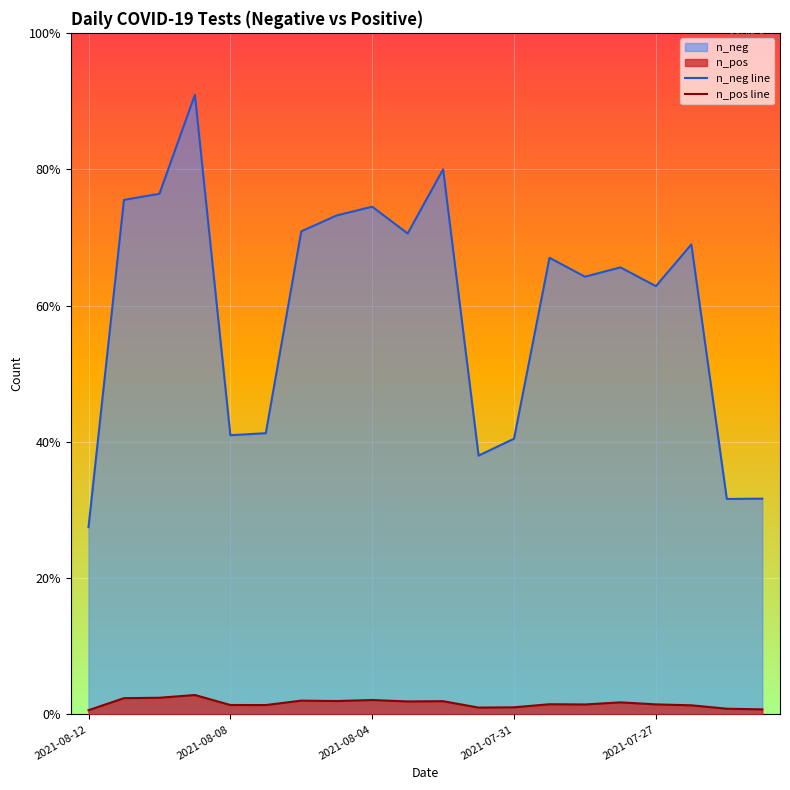

True or false: n_neg line and n_pos line cross at least once.

False